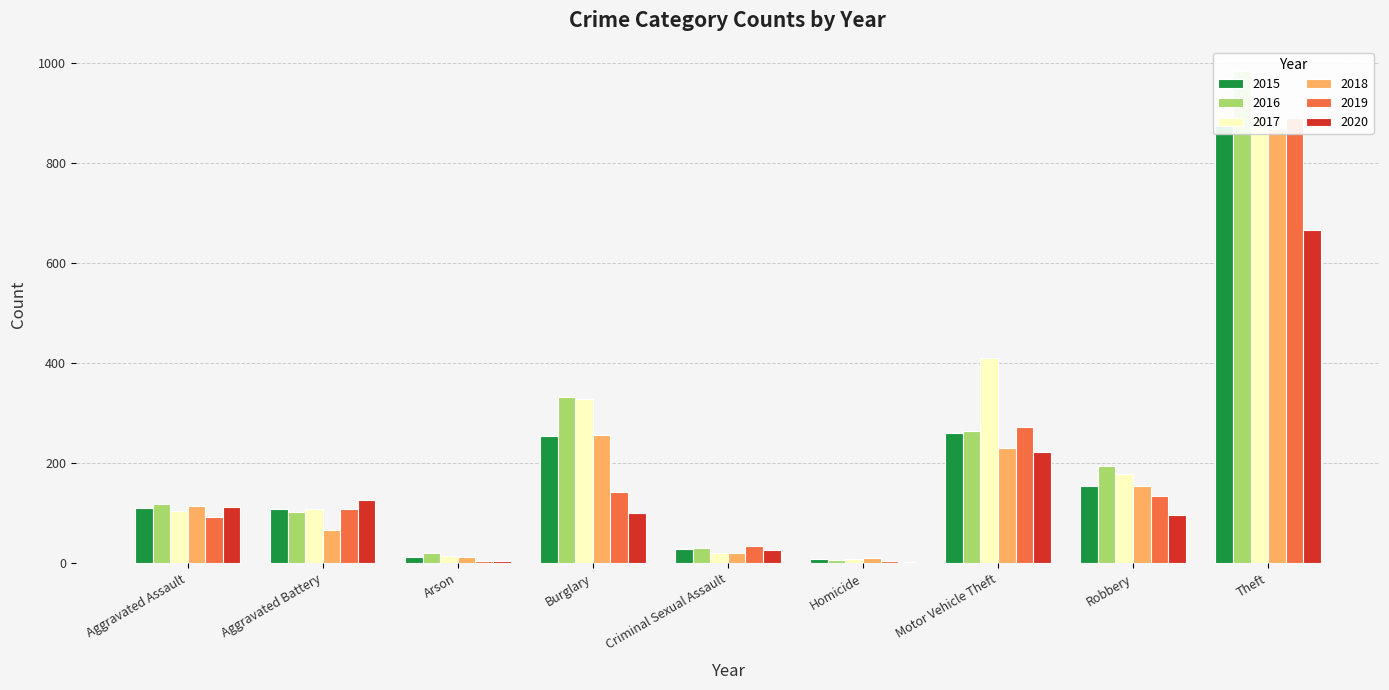

What is the difference between the second highest and minimum values in the 2016 series?

326